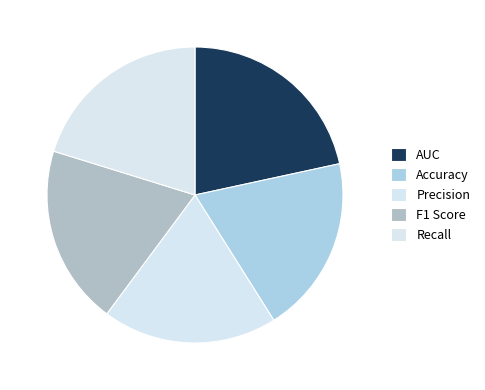

Does any single category account for the majority?

No